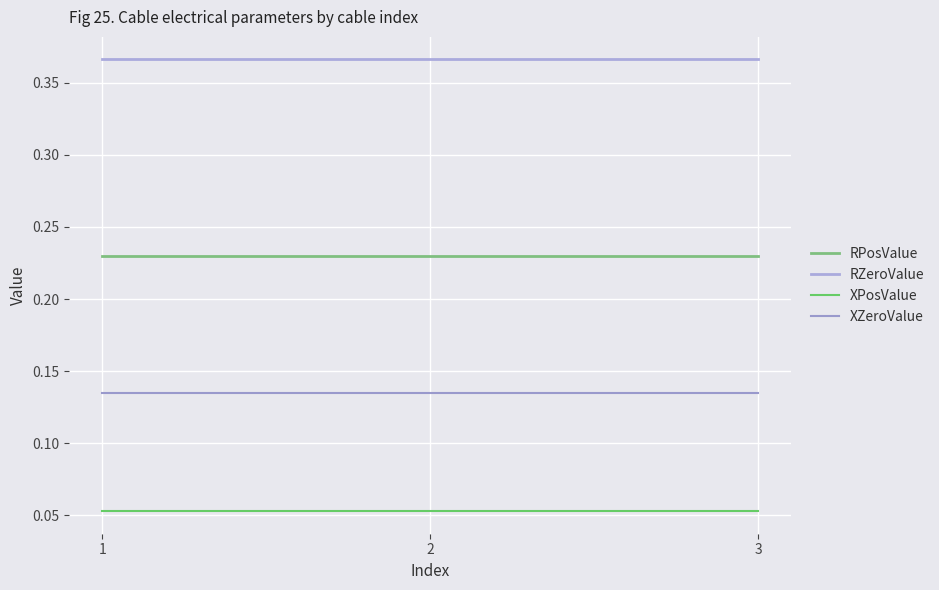

Does the chart have visible grid lines?

Yes